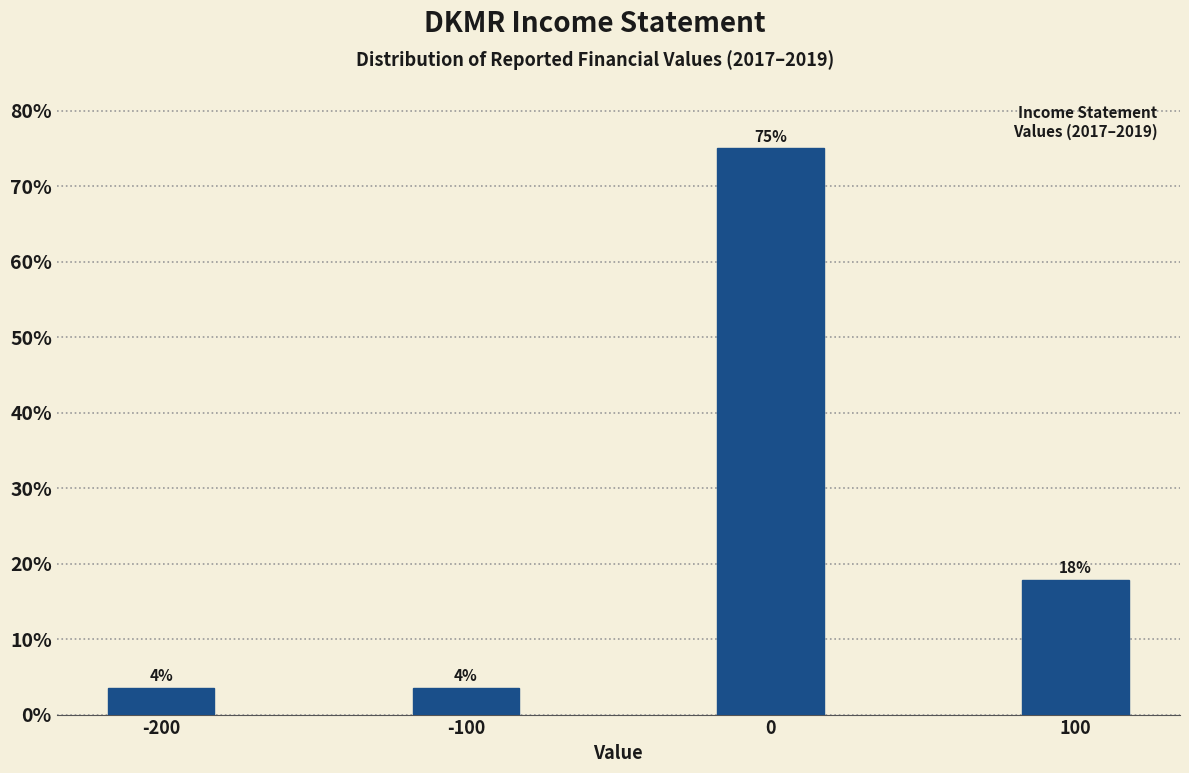

Are the bars horizontal?

No